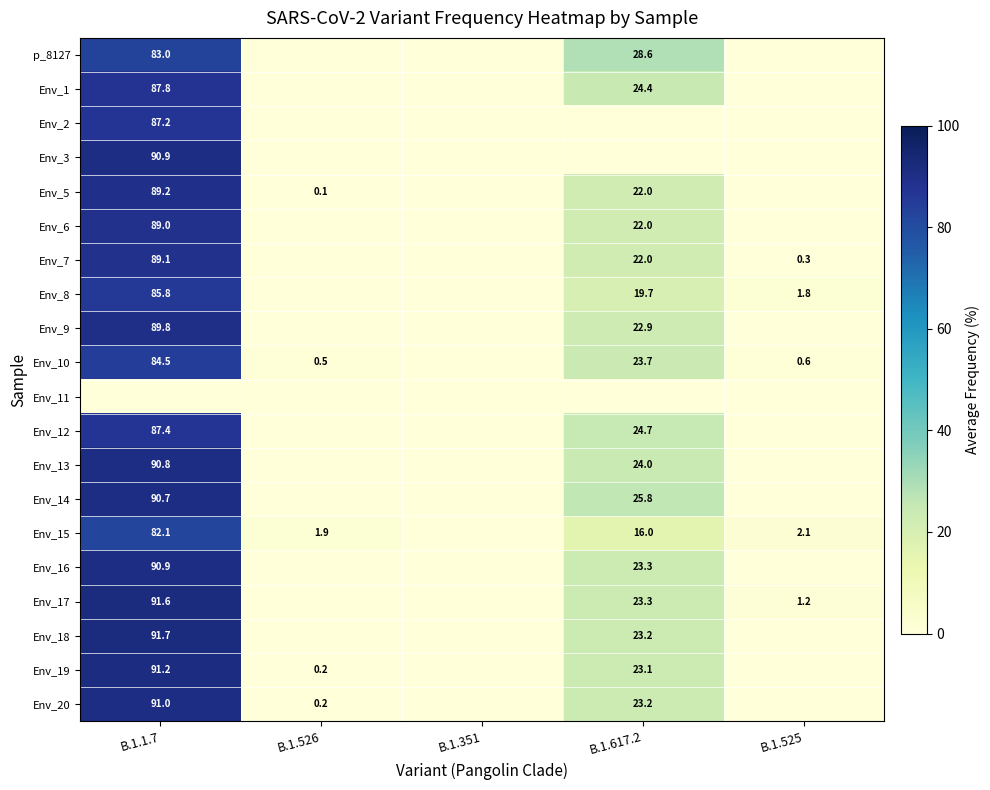

Is it true that Env_15 equals 16.0 at B.1.617.2?

True